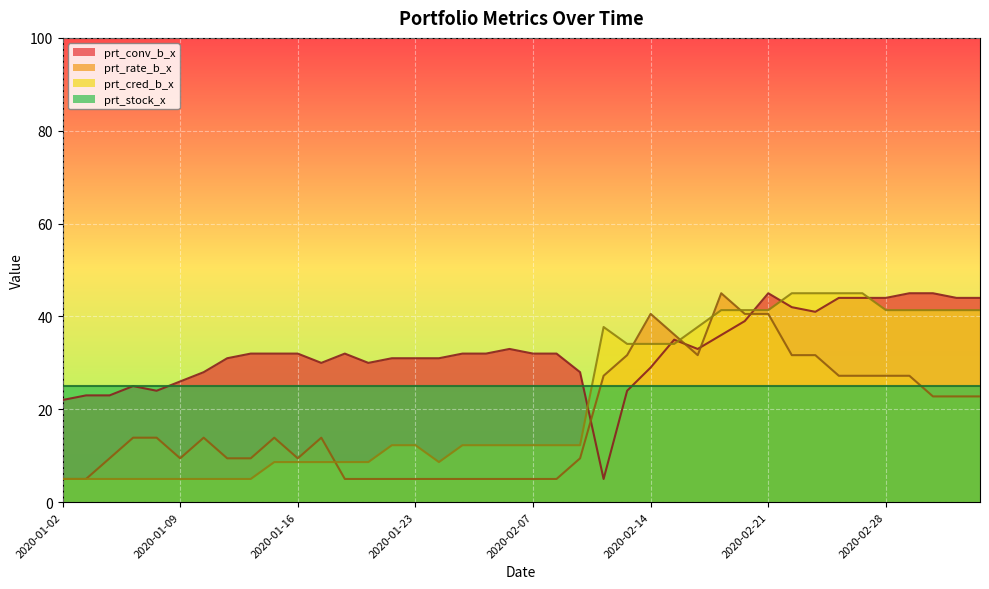

Reading left to right, transcribe all the data shown in this chart.

prt_conv_b_x: 2020-01-02=22.0	2020-01-03=23.0	2020-01-06=23.0	2020-01-07=25.0	2020-01-08=24.0	2020-01-09=26.0	2020-01-10=28.0	2020-01-13=31.0	2020-01-14=32.0	2020-01-15=32.0	2020-01-16=32.0	2020-01-17=30.0	2020-01-20=32.0	2020-01-21=30.0	2020-01-22=31.0	2020-01-23=31.0	2020-02-03=31.0	2020-02-04=32.0	2020-02-05=32.0	2020-02-06=33.0	2020-02-07=32.0	2020-02-10=32.0	2020-02-11=28.0	2020-02-12=5.0	2020-02-13=24.0	2020-02-14=29.0	2020-02-17=35.0	2020-02-18=33.0	2020-02-19=36.0	2020-02-20=39.0	2020-02-21=45.0	2020-02-24=42.0	2020-02-25=41.0	2020-02-26=44.0	2020-02-27=44.0	2020-02-28=44.0	2020-03-02=45.0	2020-03-03=45.0	2020-03-04=44.0	2020-03-05=44.0
prt_rate_b_x: 2020-01-02=5.0	2020-01-03=5.0	2020-01-06=9.4	2020-01-07=13.9	2020-01-08=13.9	2020-01-09=9.4	2020-01-10=13.9	2020-01-13=9.4	2020-01-14=9.4	2020-01-15=13.9	2020-01-16=9.4	2020-01-17=13.9	2020-01-20=5.0	2020-01-21=5.0	2020-01-22=5.0	2020-01-23=5.0	2020-02-03=5.0	2020-02-04=5.0	2020-02-05=5.0	2020-02-06=5.0	2020-02-07=5.0	2020-02-10=5.0	2020-02-11=9.4	2020-02-12=27.2	2020-02-13=31.7	2020-02-14=40.6	2020-02-17=36.1	2020-02-18=31.7	2020-02-19=45.0	2020-02-20=40.6	2020-02-21=40.6	2020-02-24=31.7	2020-02-25=31.7	2020-02-26=27.2	2020-02-27=27.2	2020-02-28=27.2	2020-03-02=27.2	2020-03-03=22.8	2020-03-04=22.8	2020-03-05=22.8
prt_cred_b_x: 2020-01-02=5.0	2020-01-03=5.0	2020-01-06=5.0	2020-01-07=5.0	2020-01-08=5.0	2020-01-09=5.0	2020-01-10=5.0	2020-01-13=5.0	2020-01-14=5.0	2020-01-15=8.6	2020-01-16=8.6	2020-01-17=8.6	2020-01-20=8.6	2020-01-21=8.6	2020-01-22=12.3	2020-01-23=12.3	2020-02-03=8.6	2020-02-04=12.3	2020-02-05=12.3	2020-02-06=12.3	2020-02-07=12.3	2020-02-10=12.3	2020-02-11=12.3	2020-02-12=37.7	2020-02-13=34.1	2020-02-14=34.1	2020-02-17=34.1	2020-02-18=37.7	2020-02-19=41.4	2020-02-20=41.4	2020-02-21=41.4	2020-02-24=45.0	2020-02-25=45.0	2020-02-26=45.0	2020-02-27=45.0	2020-02-28=41.4	2020-03-02=41.4	2020-03-03=41.4	2020-03-04=41.4	2020-03-05=41.4